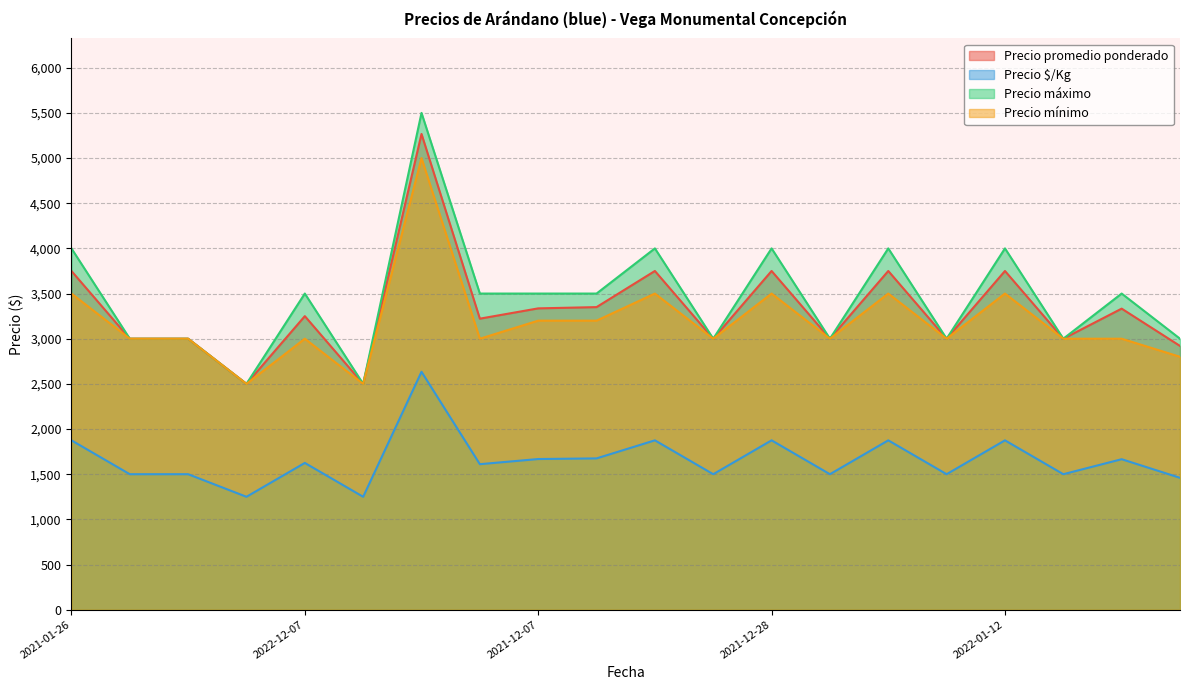

What is the value of the Precio $/Kg point at the 7th from the left?

2634